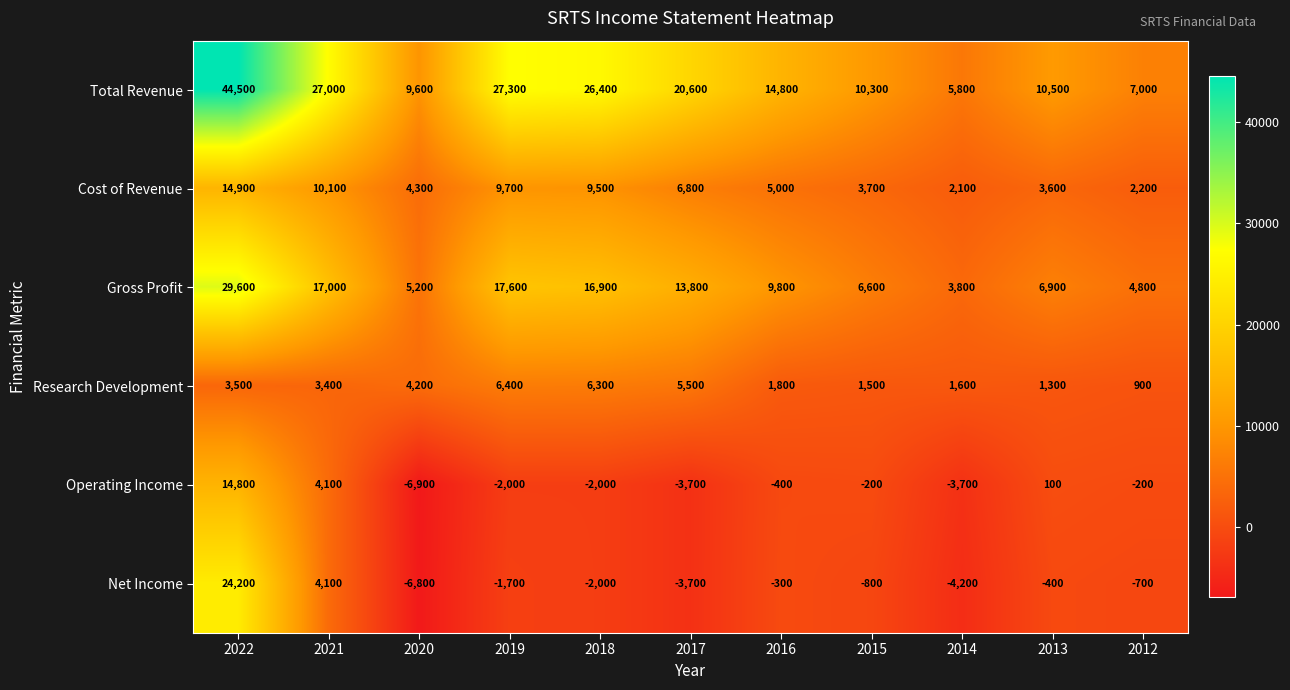

Which series has the widest spread of values?

Total Revenue